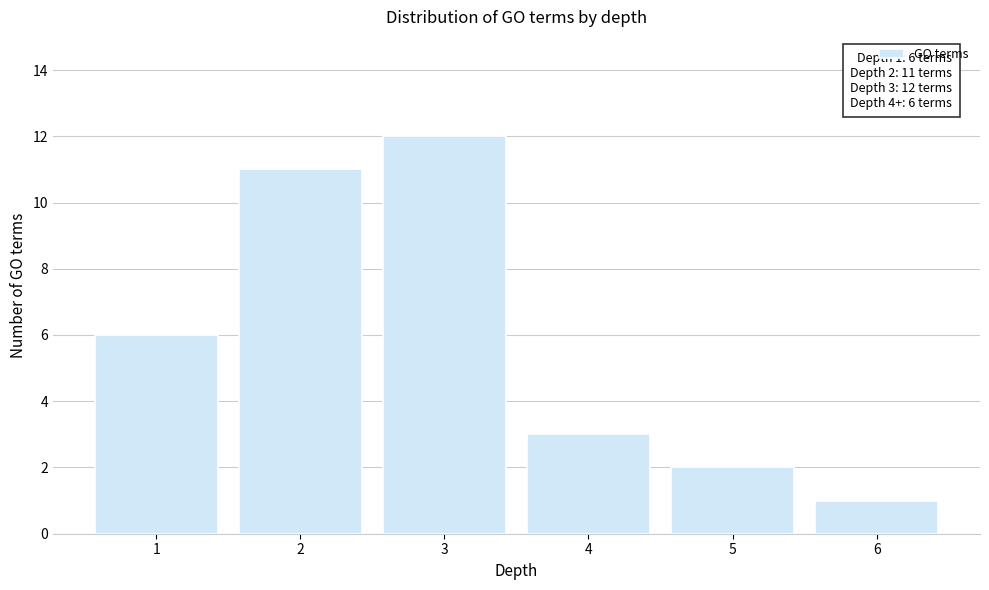

Reading left to right, transcribe all the data shown in this chart.

6	11	12	3	2	1